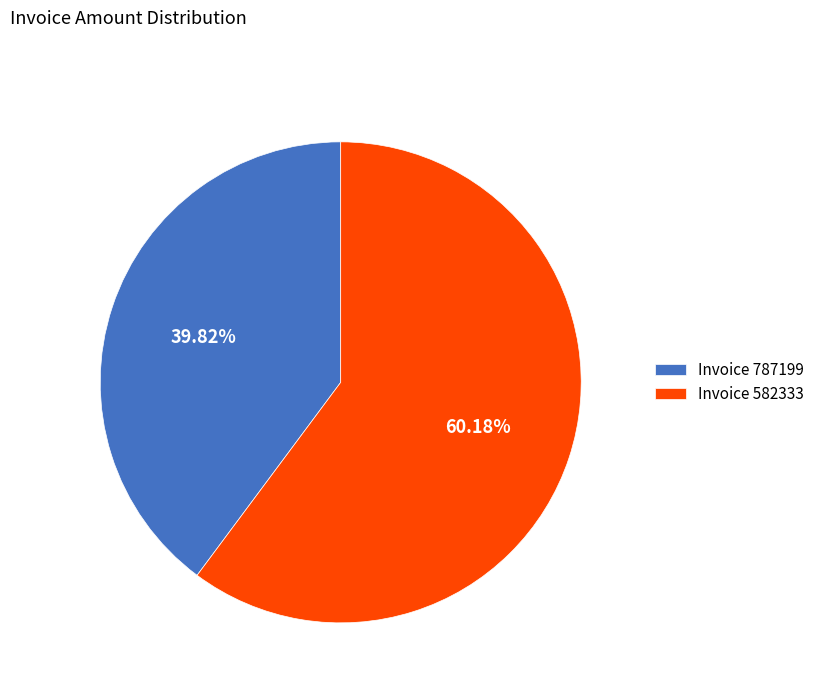

Do Invoice 582333 and Invoice 787199 together represent more than half of the pie?

Yes